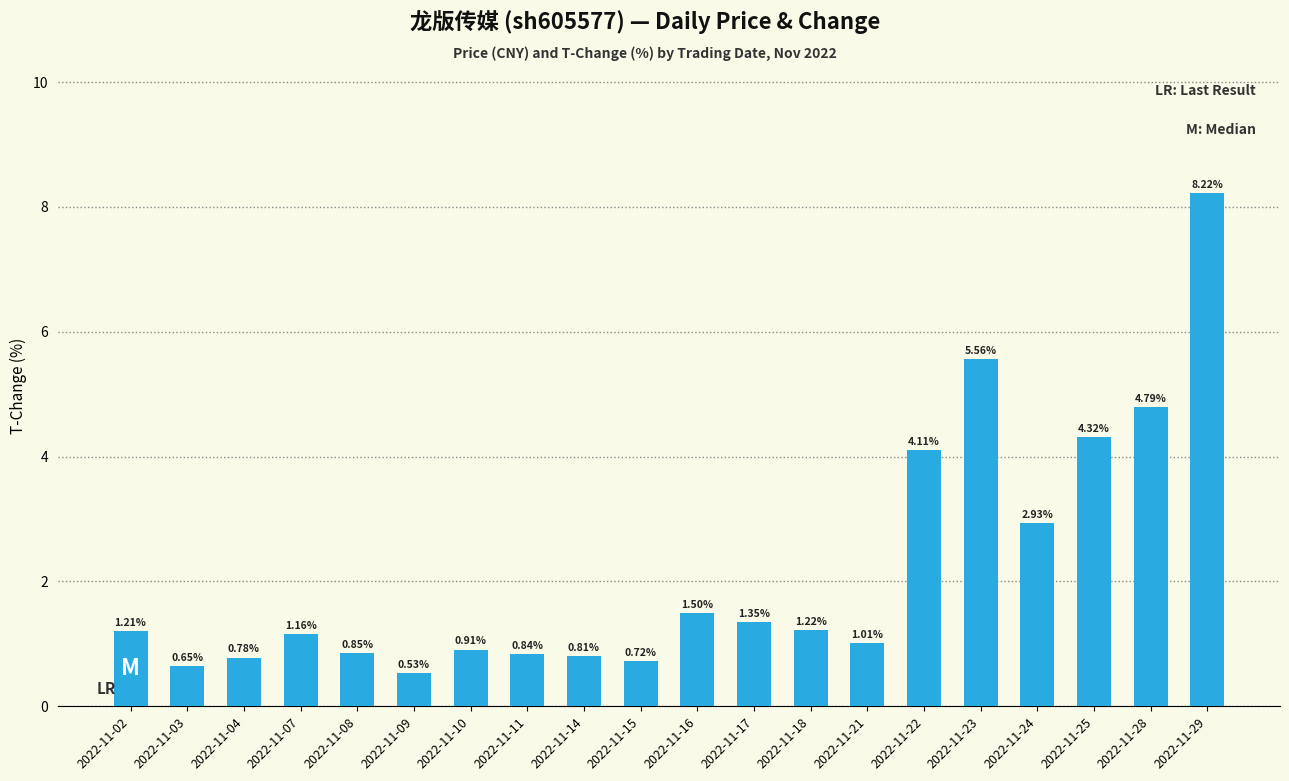

What is the difference between the maximum and minimum values?

7.7